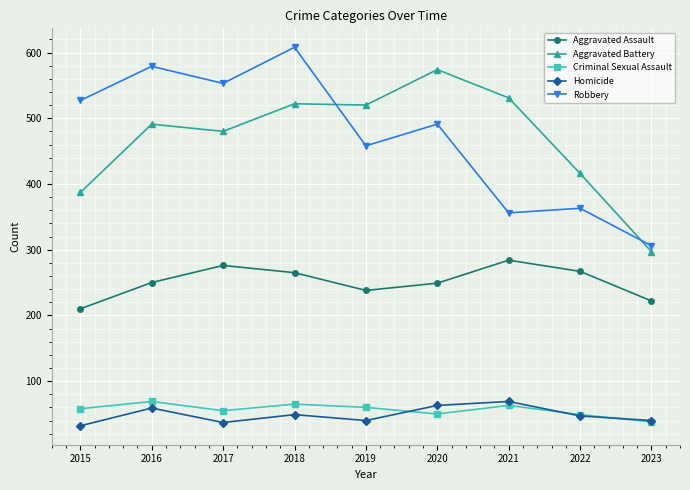

True or false: Homicide and Aggravated Assault intersect in this chart.

False